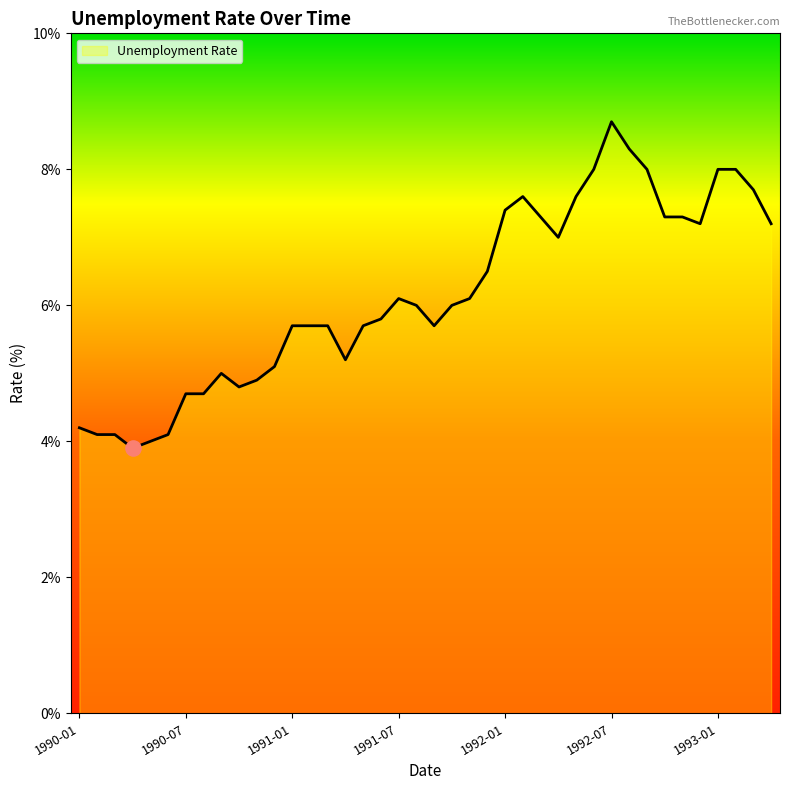

What is the greatest value displayed?

8.7